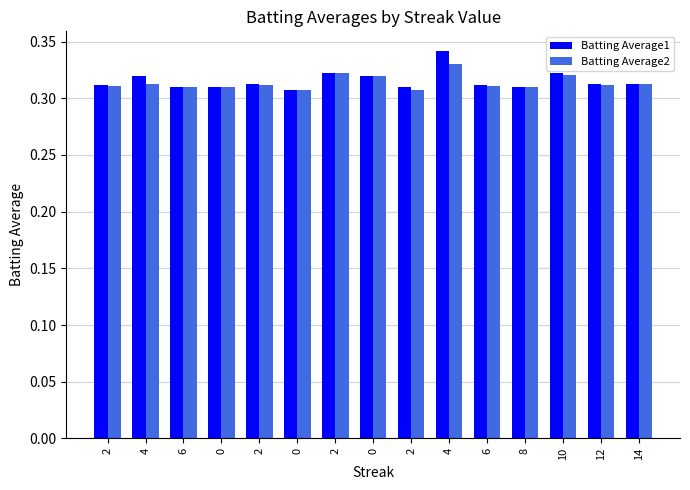

Which has a higher value, 2 or 0?

2